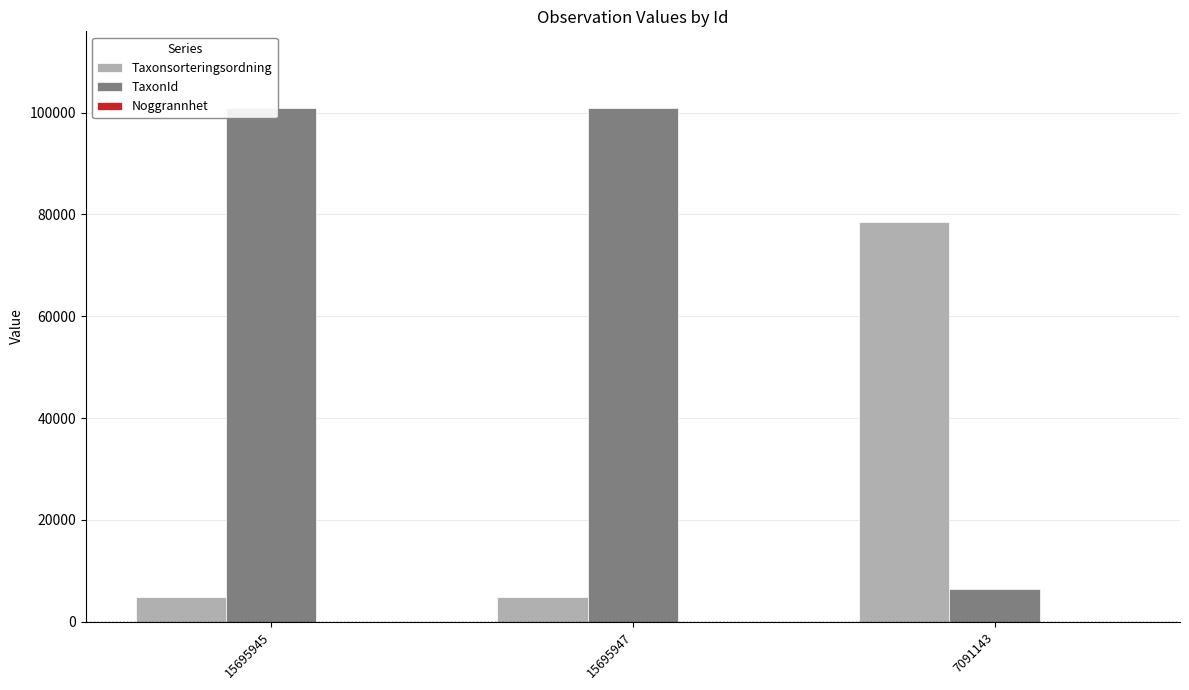

Reading left to right, extract all data points from this chart.

Taxonsorteringsordning: 4755	4755	78503
TaxonId: 100857	100857	6456
Noggrannhet: 10	10	10